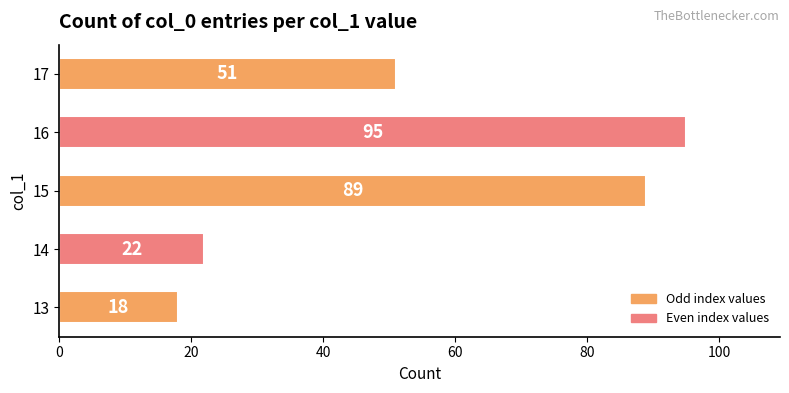

Is it true that the value at 14 is 10?

False